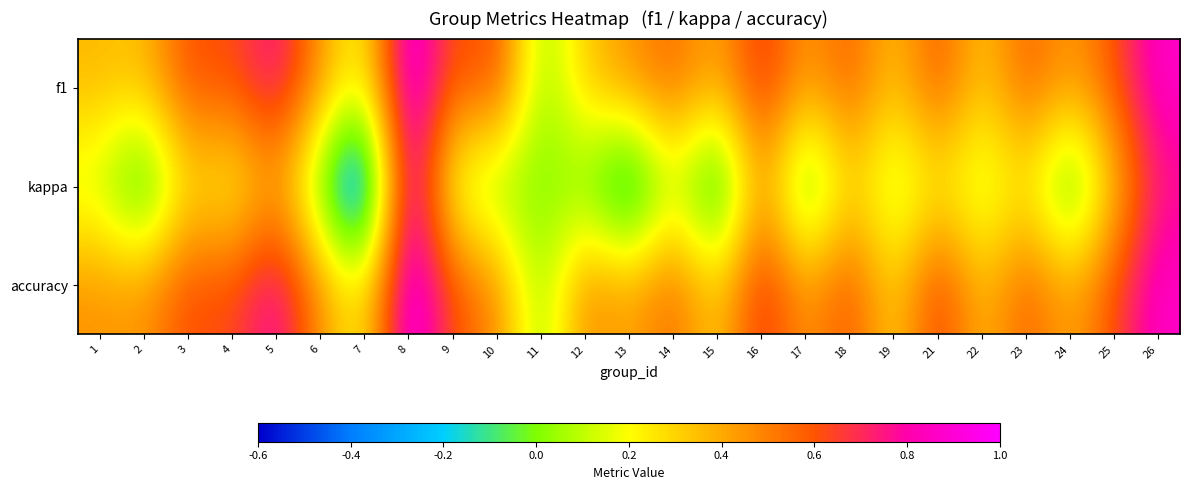

Which series has the widest spread of values?

kappa